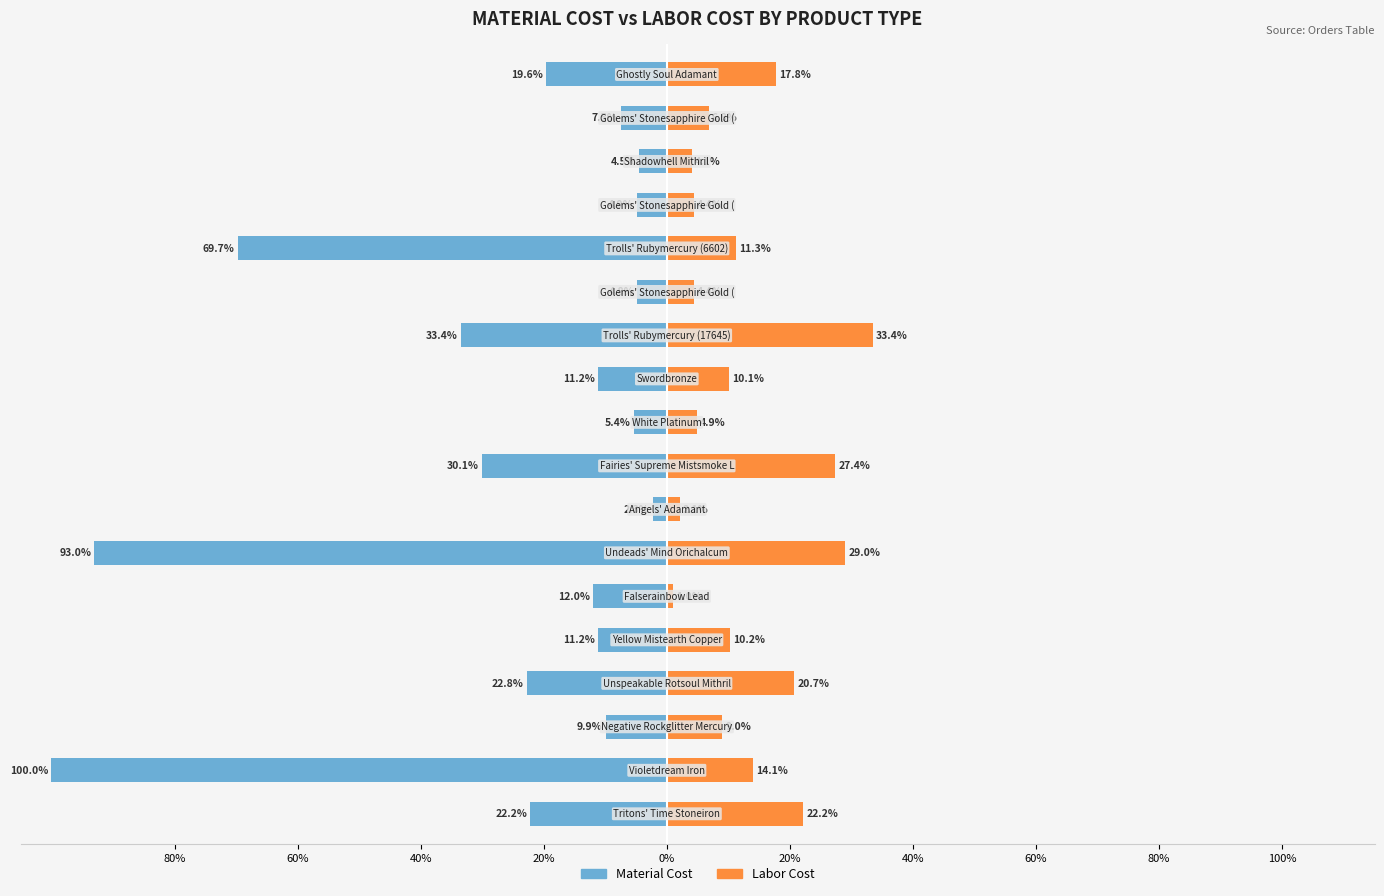

Reading right to left, transcribe all the data shown in this chart.

MaterialCost: -19.6	-7.5	-4.5	-4.9	-69.7	-4.8	-33.4	-11.2	-5.4	-30.1	-2.3	-93.0	-12.0	-11.2	-22.8	-9.9	-100.0	-22.2
LaborCost: 17.8	6.8	4.1	4.4	11.3	4.4	33.4	10.1	4.9	27.4	2.1	29.0	1.0	10.2	20.7	9.0	14.1	22.2